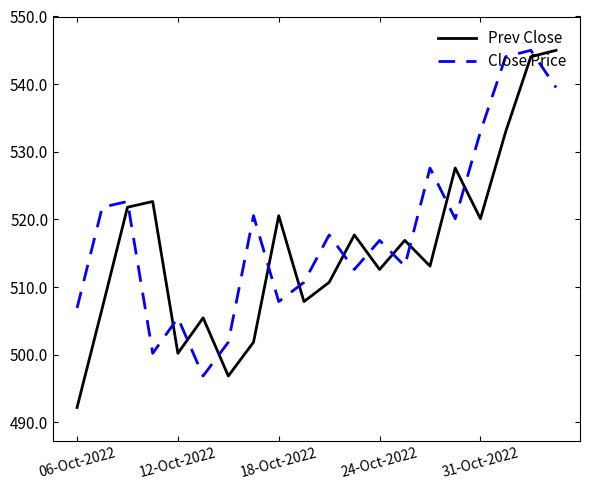

Which series has the largest range (max minus min)?

Prev Close